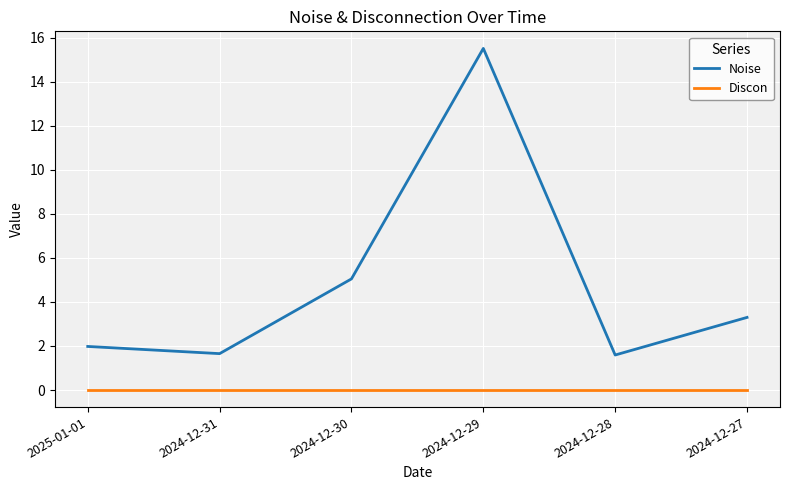

Rank the series at 2024-12-27 from highest to lowest value.

Noise, Discon